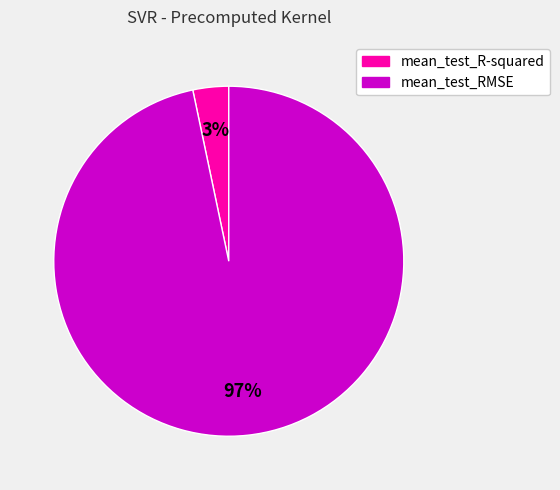

Which category has the smallest portion of the pie?

mean_test_R-squared